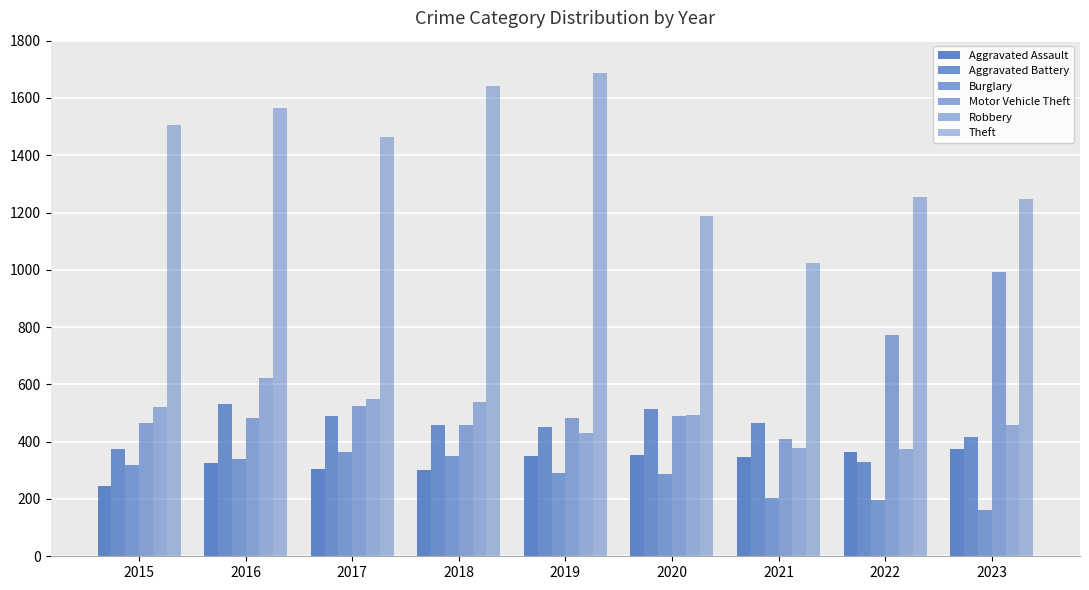

At 2020, list the series in order from smallest to largest.

Burglary, Aggravated Assault, Motor Vehicle Theft, Robbery, Aggravated Battery, Theft